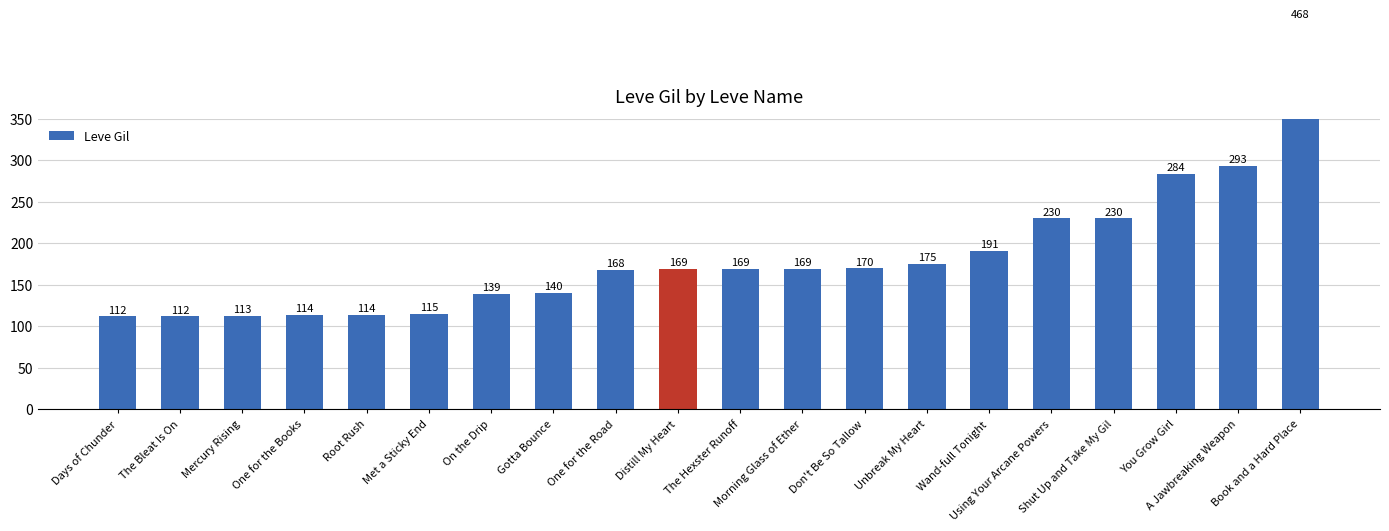

How many data points are less than 169?

9